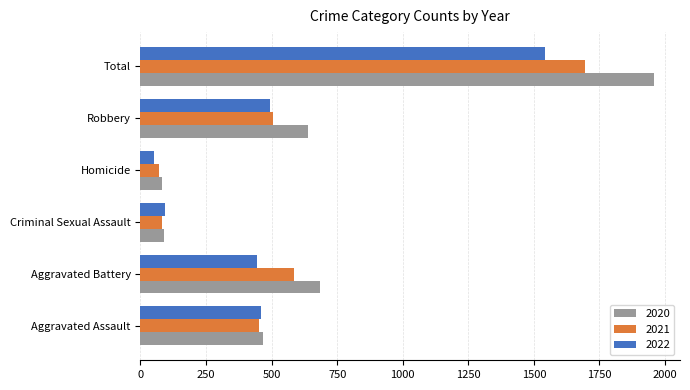

What is the smallest value displayed?

50